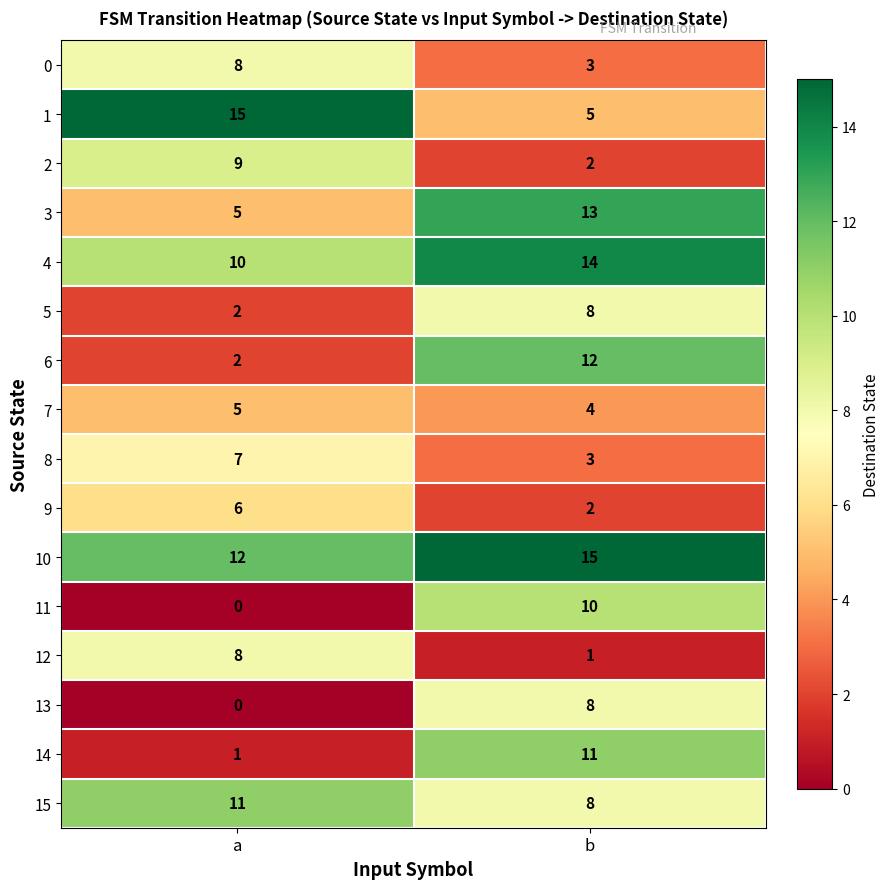

True or false: 5 has a value of 8 at b.

True